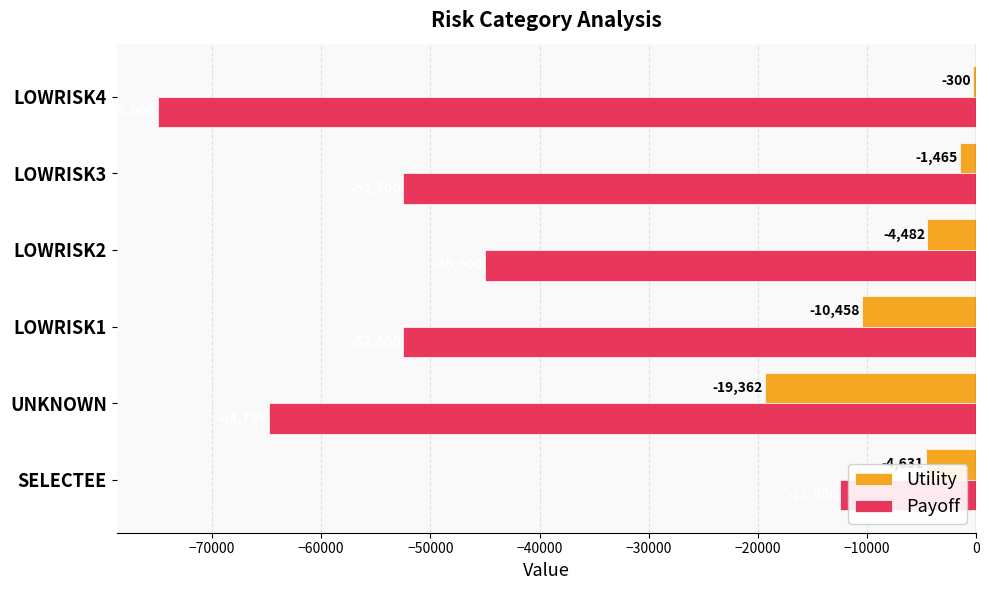

Read the Utility value at LOWRISK2.

-4482.0